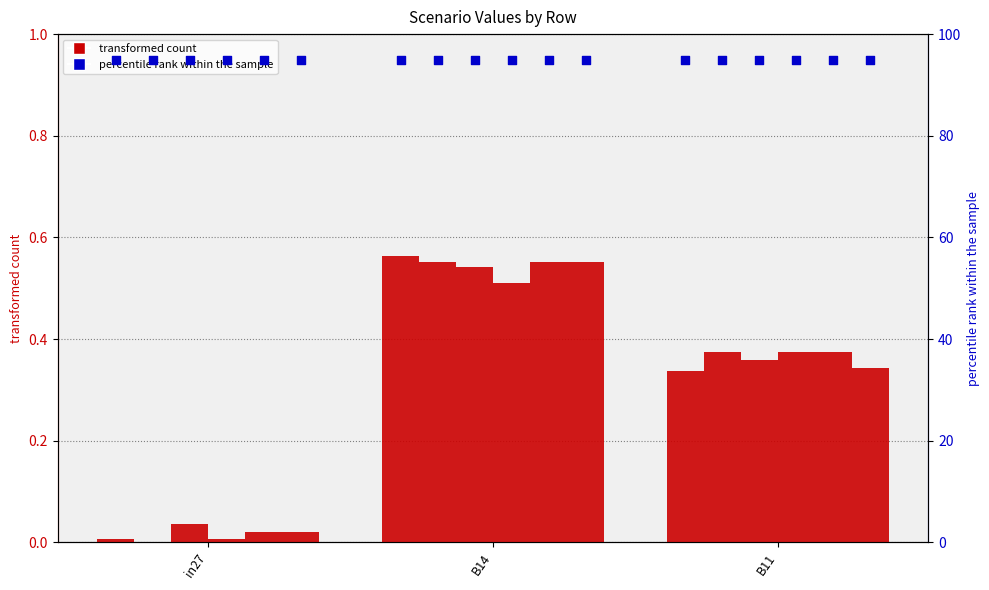

Is the value of job452_scenario0_884 at B11 greater than the value of job461_scenario0_905 at in27?

Yes